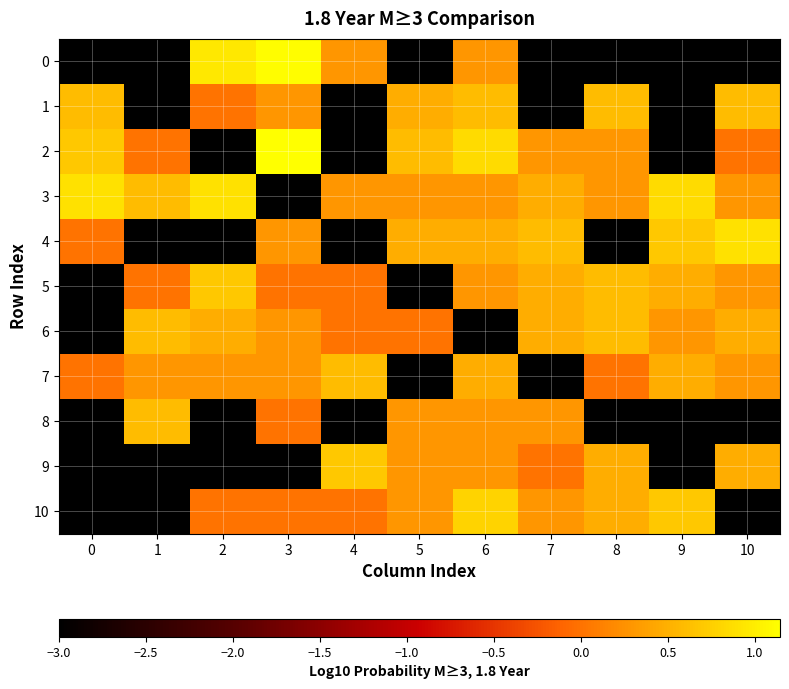

Reading left to right, transcribe all the data shown in this chart.

0: 0=-3.0	1=-3.0	2=1.0	3=1.1	4=0.3	5=-3.0	6=0.3	7=-3.0	8=-3.0	9=-3.0	10=-3.0
1: 0=0.6	1=-3.0	2=0.0	3=0.3	4=-3.0	5=0.5	6=0.6	7=-3.0	8=0.6	9=-3.0	10=0.6
2: 0=0.7	1=0.0	2=-3.0	3=1.1	4=-3.0	5=0.6	6=0.8	7=0.3	8=0.3	9=-3.0	10=0.0
3: 0=0.9	1=0.6	2=0.9	3=-3.0	4=0.3	5=0.3	6=0.3	7=0.5	8=0.3	9=0.8	10=0.3
4: 0=0.0	1=-3.0	2=-3.0	3=0.3	4=-3.0	5=0.5	6=0.5	7=0.6	8=-3.0	9=0.7	10=0.9
5: 0=-3.0	1=0.0	2=0.7	3=0.0	4=0.0	5=-3.0	6=0.3	7=0.5	8=0.6	9=0.5	10=0.3
6: 0=-3.0	1=0.6	2=0.5	3=0.3	4=0.0	5=0.0	6=-3.0	7=0.5	8=0.6	9=0.3	10=0.5
7: 0=0.0	1=0.3	2=0.3	3=0.3	4=0.6	5=-3.0	6=0.5	7=-3.0	8=0.0	9=0.5	10=0.3
8: 0=-3.0	1=0.6	2=-3.0	3=0.0	4=-3.0	5=0.3	6=0.3	7=0.3	8=-3.0	9=-3.0	10=-3.0
9: 0=-3.0	1=-3.0	2=-3.0	3=-3.0	4=0.7	5=0.3	6=0.3	7=0.0	8=0.5	9=-3.0	10=0.5
10: 0=-3.0	1=-3.0	2=0.0	3=0.0	4=0.0	5=0.3	6=0.8	7=0.3	8=0.5	9=0.7	10=-3.0